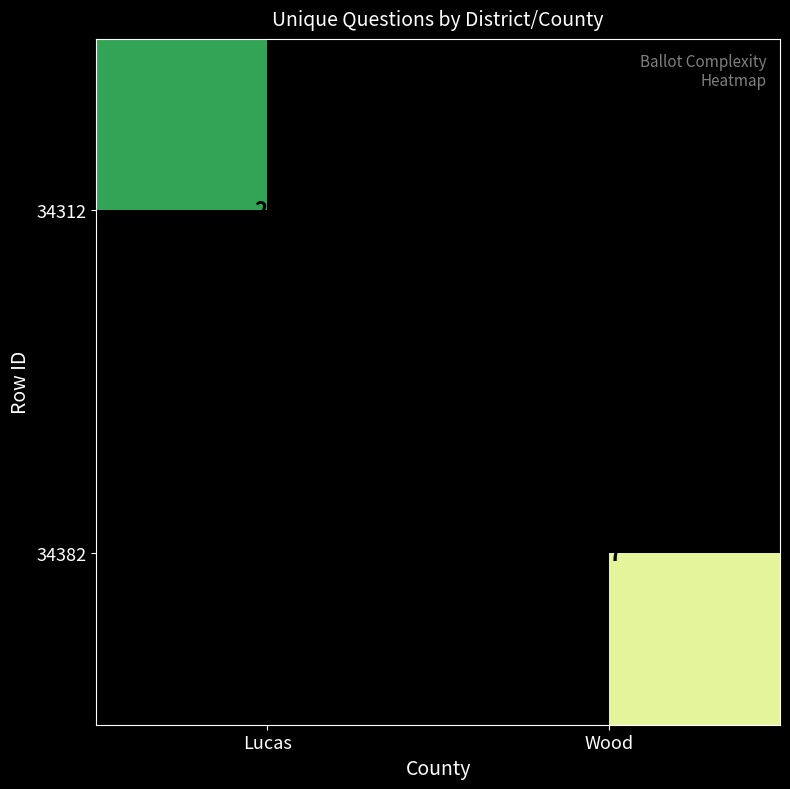

At which label does 34382 reach its peak?

Wood